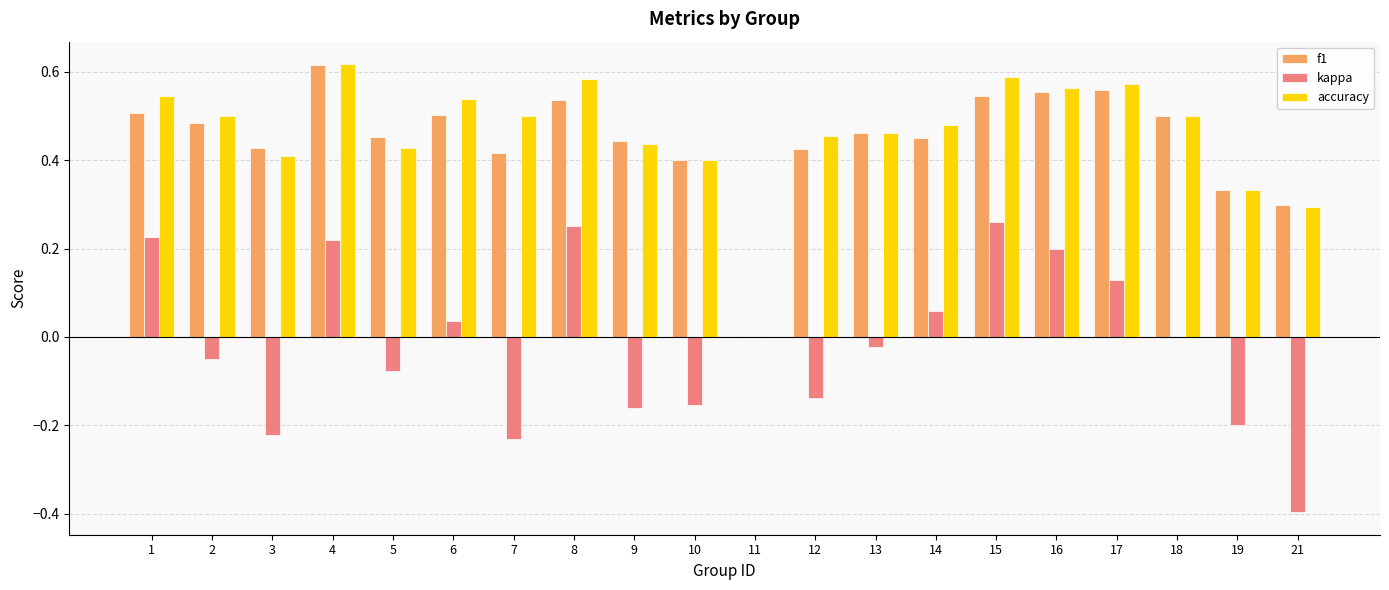

Count the number of data series in this chart.

3